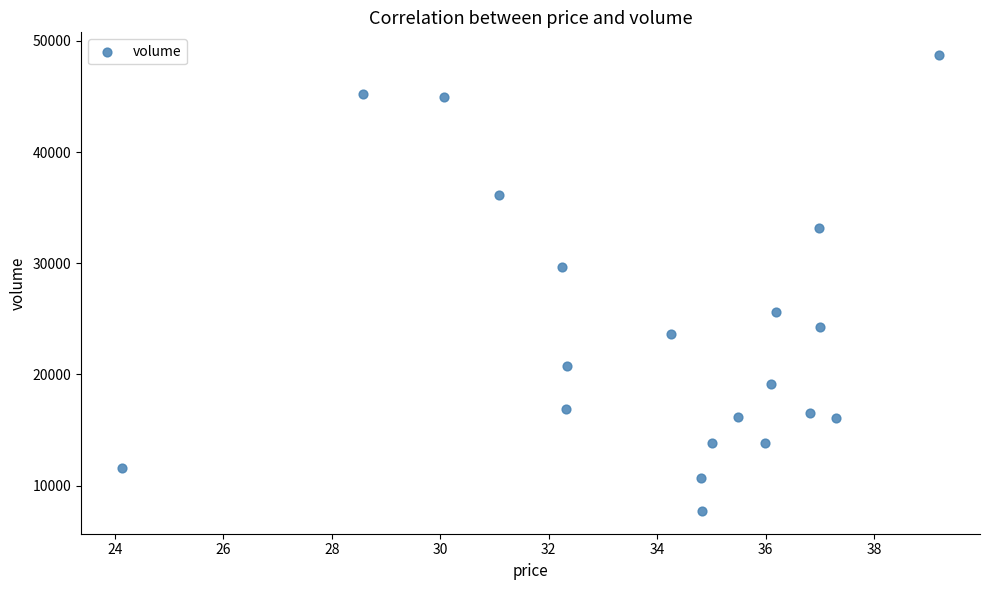

What Y value in the scatter plot is closest to 28222?

29682